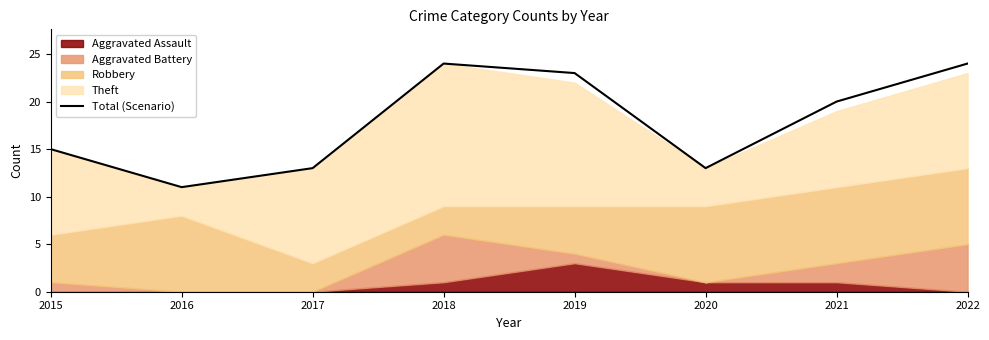

Is it true that the value at 2020 is 13?

True